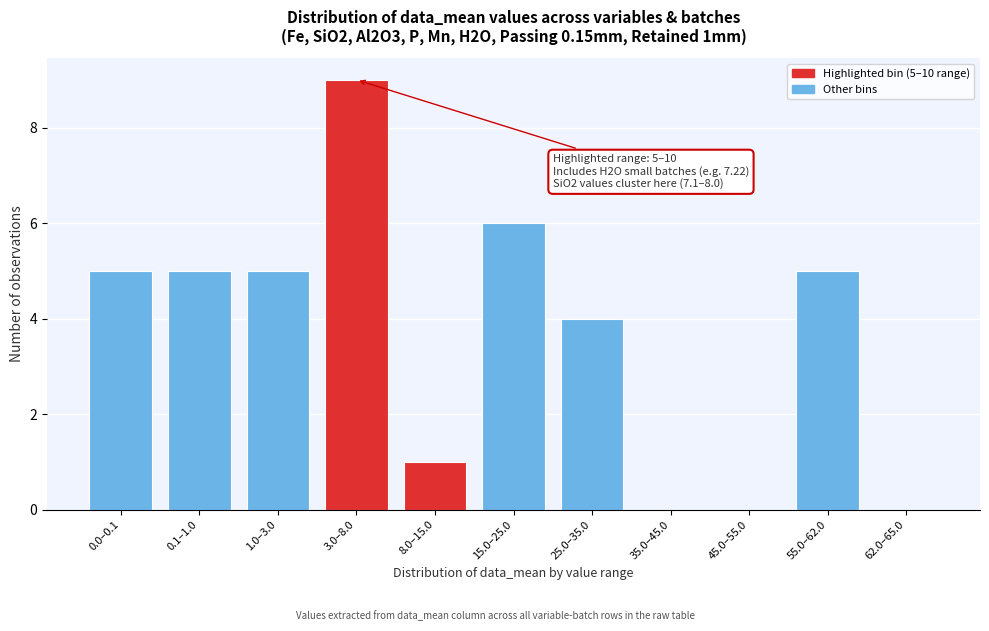

Reading right to left, extract all data points from this chart.

62.0–65.0=0	55.0–62.0=5	45.0–55.0=0	35.0–45.0=0	25.0–35.0=4	15.0–25.0=6	8.0–15.0=1	3.0–8.0=9	1.0–3.0=5	0.1–1.0=5	0.0–0.1=5